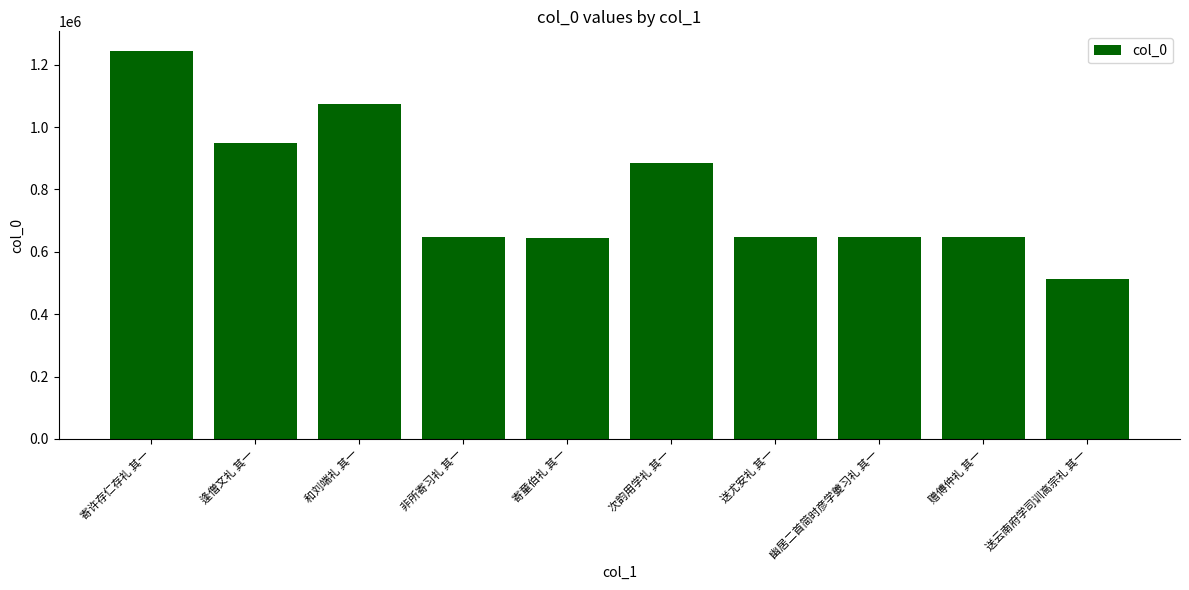

What is the ratio of the value at 次韵用学礼 其一 to the value at 逢僧文礼 其一?

0.9